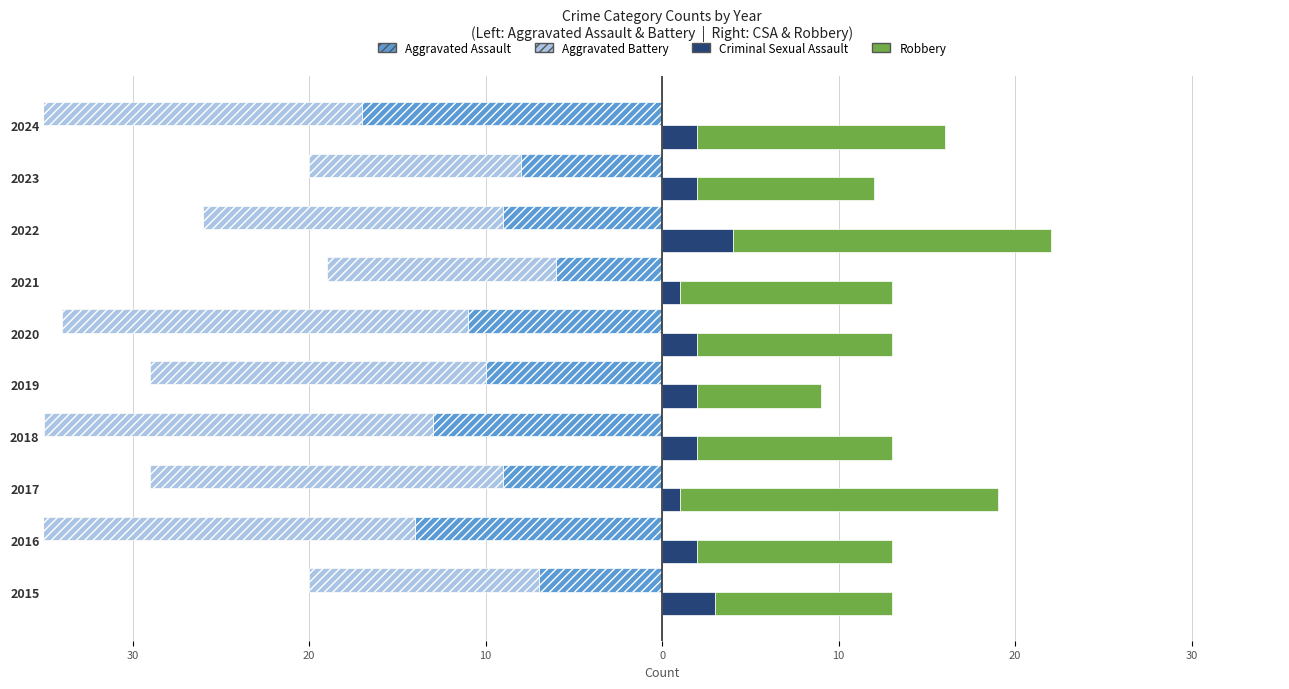

The value of Aggravated Battery at 2019 is -19. True or false?

True